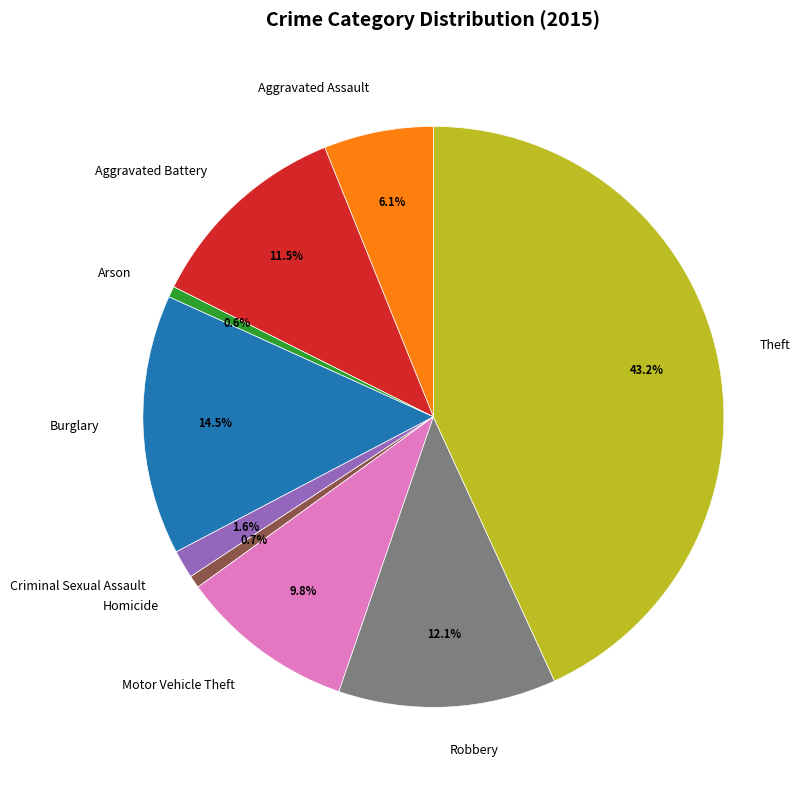

Combined, do Robbery and Aggravated Battery account for over 50%?

No